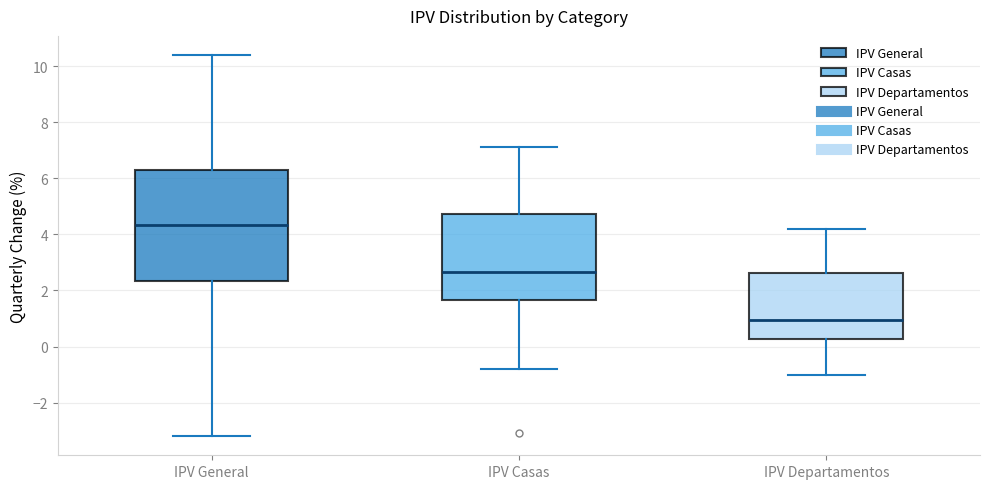

Reading left to right, read every box against the y-axis: the position of its median line, the range the box covers, and the ends of its whiskers. The values are not printed on the chart, so give them approximately, as read against the axis.

IPV General: median 4.4, box 2.4 to 6.4, whiskers -3.2 to 10.4
IPV Casas: median 2.6, box 1.6 to 4.8, whiskers -0.8 to 7.2
IPV Departamentos: median 1.0, box 0.2 to 2.6, whiskers -1.0 to 4.2